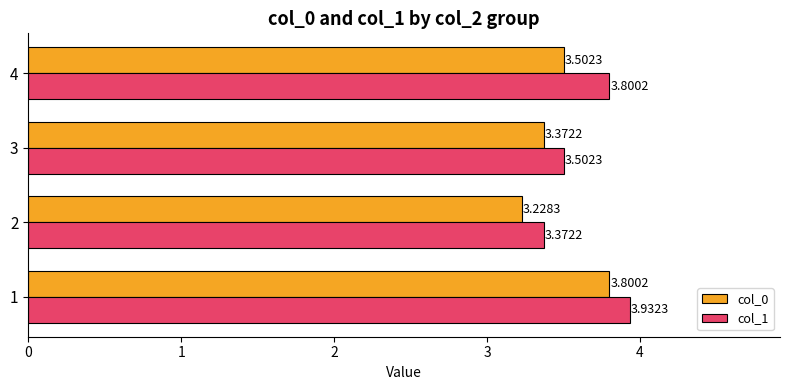

The value of col_0 at 2 is 2.4. True or false?

False